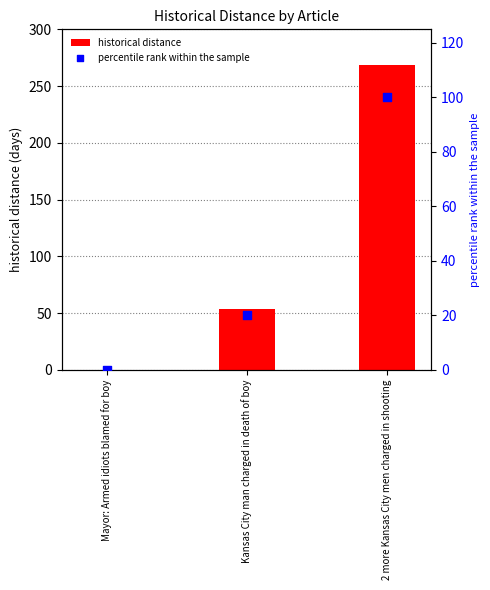

Which series reaches the minimum Y coordinate?

historical distance